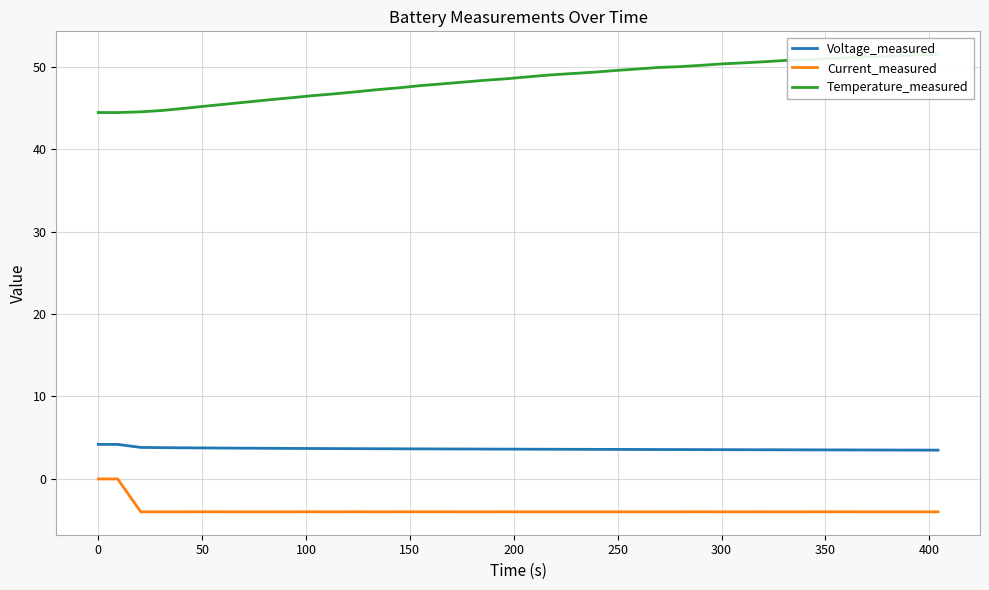

What is the lowest value of the Current_measured series?

-4.0